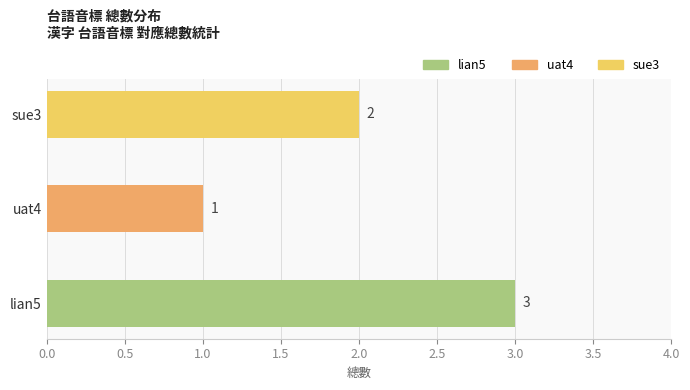

Rank the categories by value from lowest to highest.

uat4, sue3, lian5